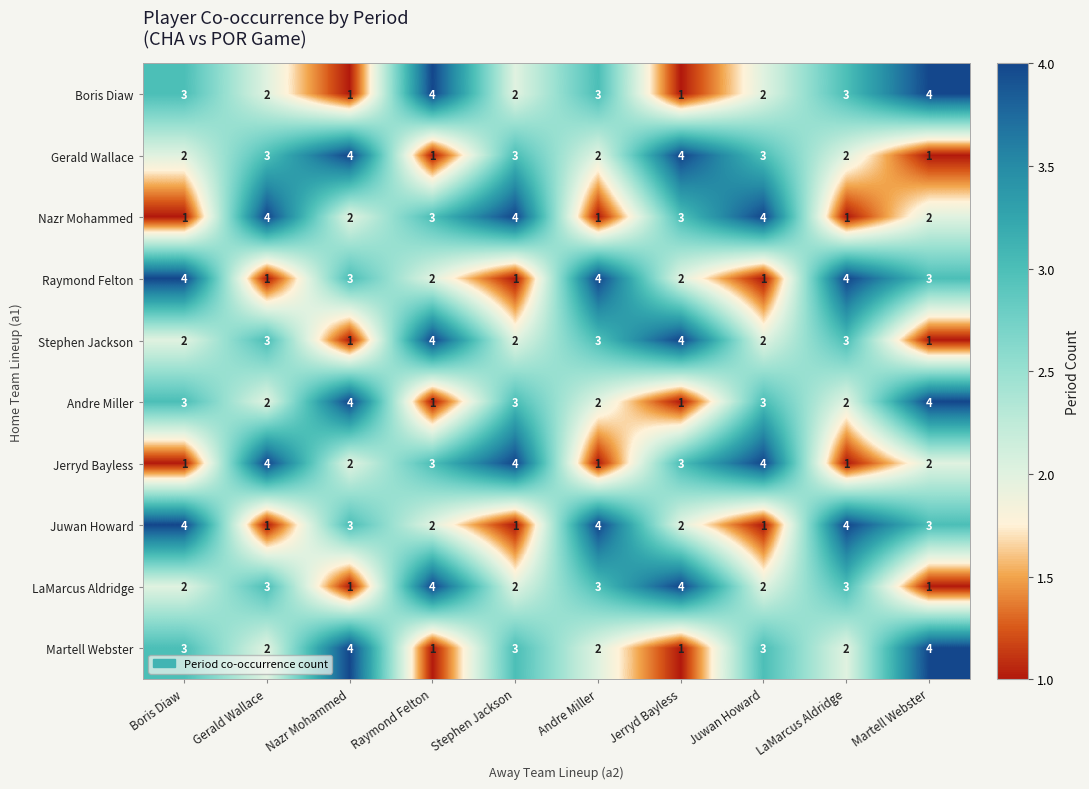

At how many categories does at least one series exceed 3?

10